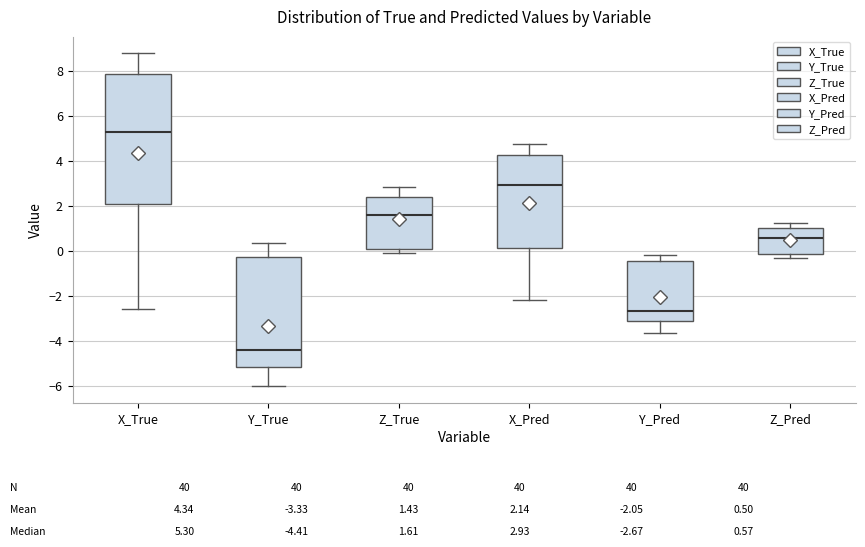

Which box's median line is the lowest?

Y_True